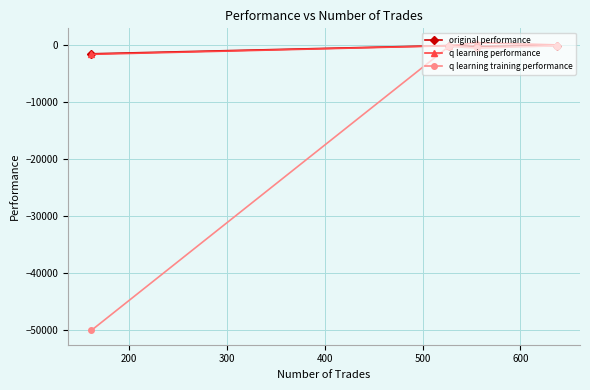

What is the minimum value shown in the chart?

-50000.0